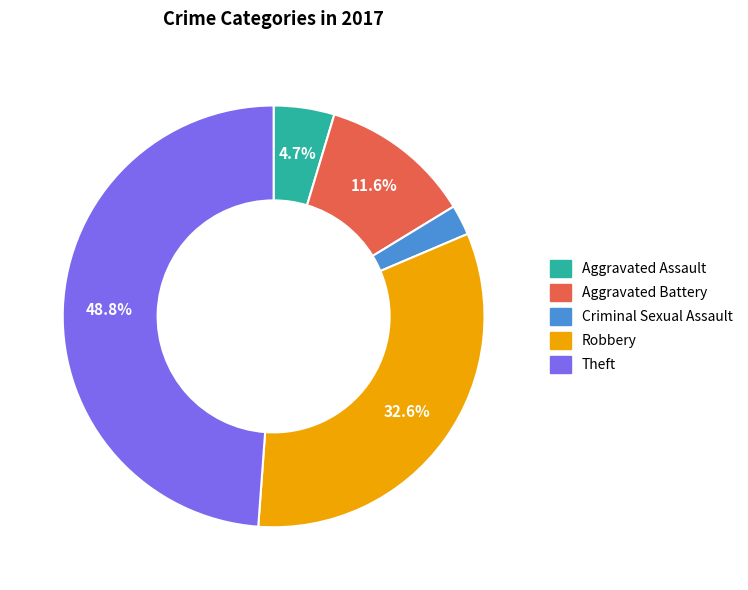

Is there any slice that represents more than half of the pie?

No